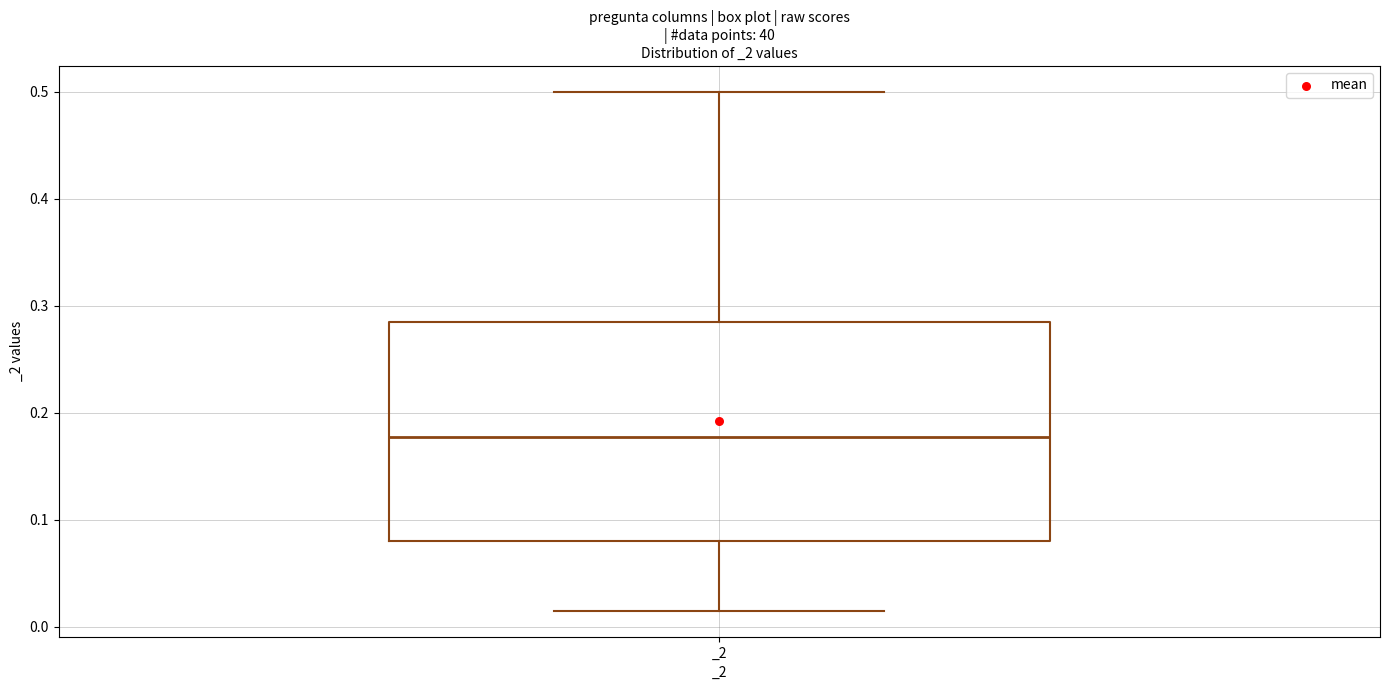

Read this box plot against the y-axis: the position of the median line, the range covered by the box, and the ends of both whiskers. The values are not printed on the chart, so give them approximately, as read against the axis.

median 0.18, box 0.08 to 0.29, whiskers 0.02 to 0.50